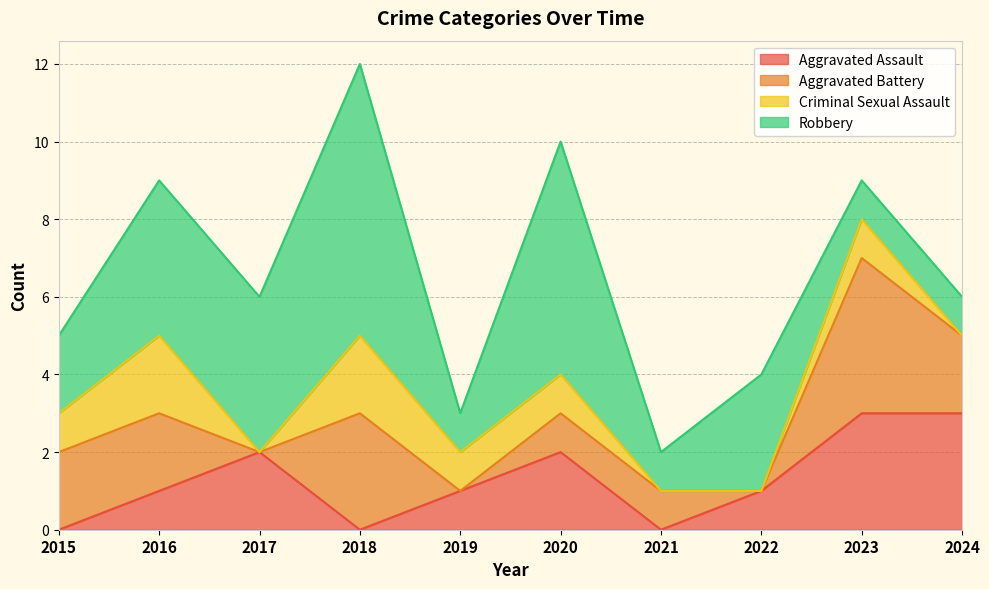

The value of Aggravated Battery at 2016 is 2. True or false?

True